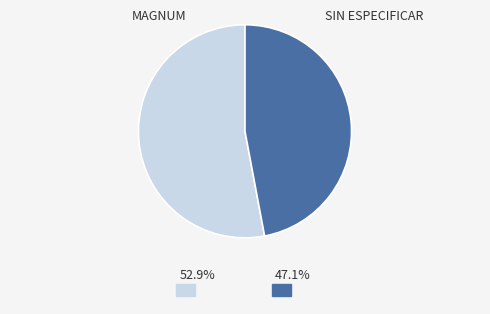

Count the number of slices in the pie.

2